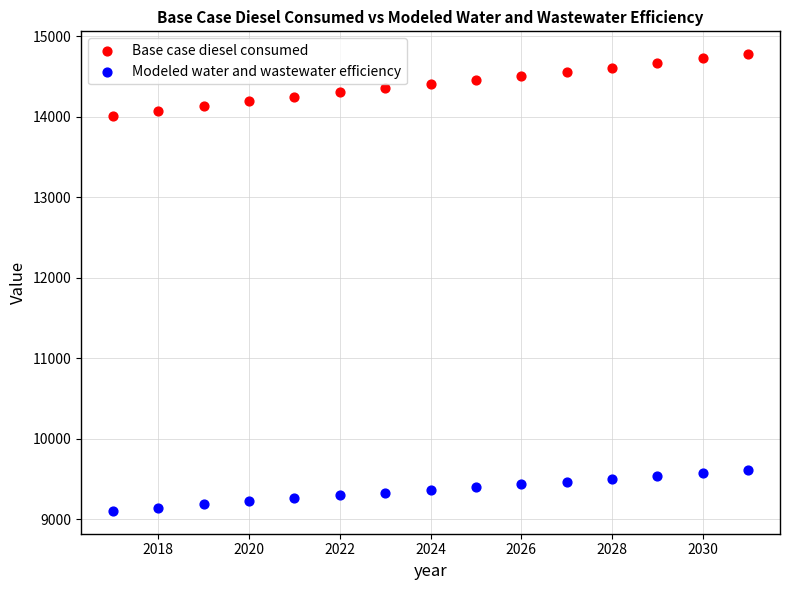

What are all the series names shown in the legend?

Base case diesel consumed, Modeled water and wastewater efficiency